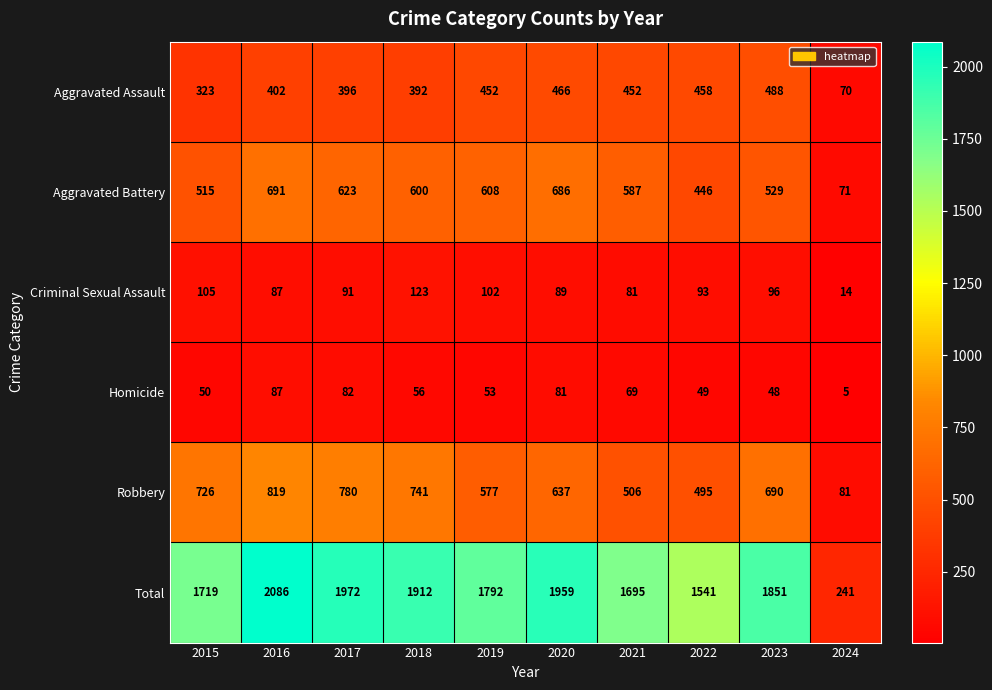

Which series has the widest spread of values?

Total